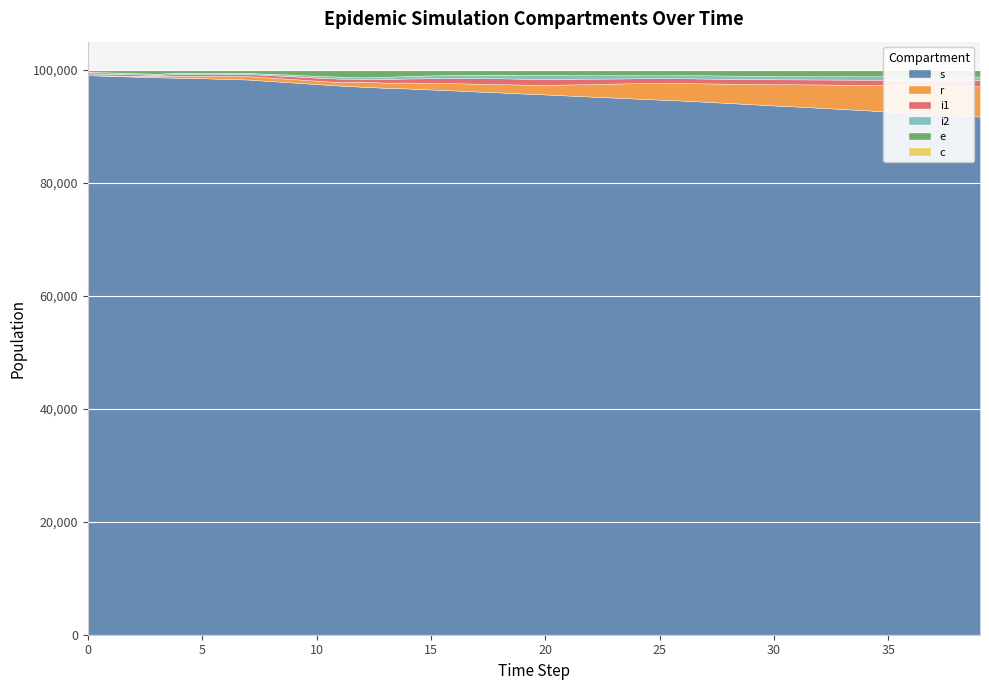

The value of s at 18 is 96026. True or false?

True